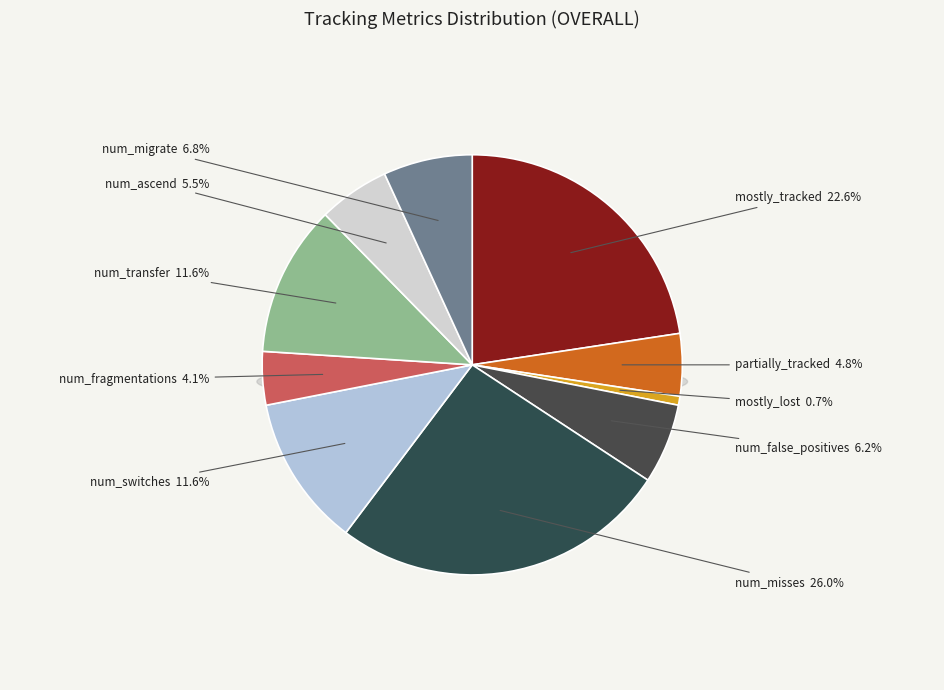

To the nearest percent, what is the difference between the largest and smallest slice percentages?

25%